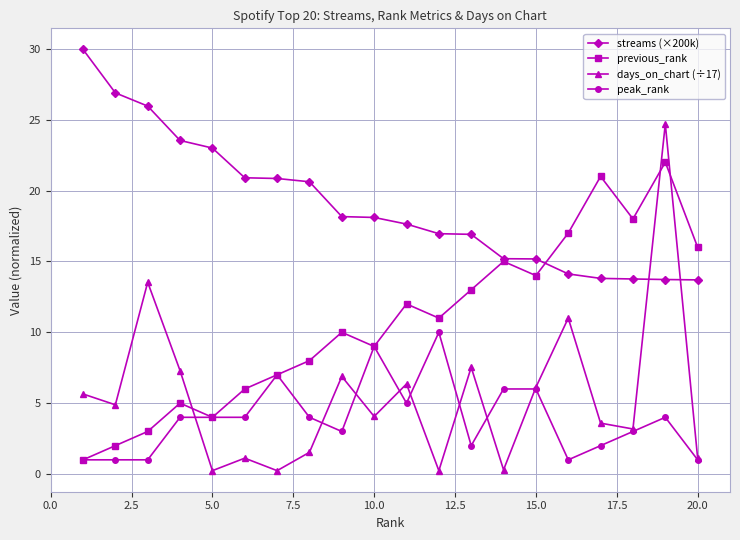

Which series has the largest range (max minus min)?

days_on_chart (÷17)